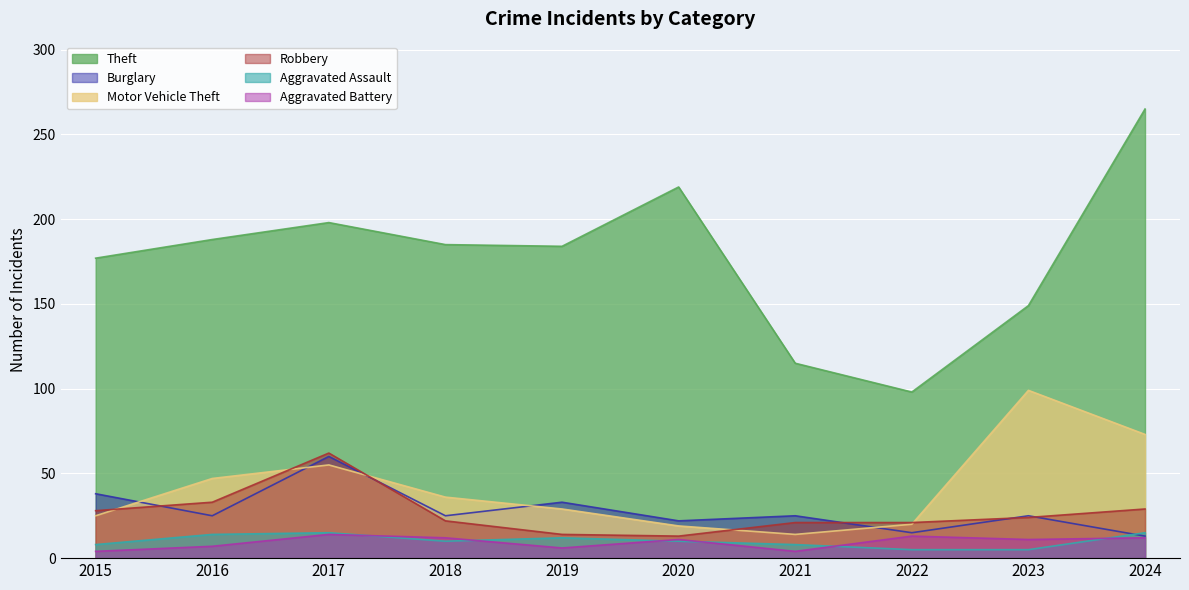

What is the value of the Burglary point at the 6th from the left?

22